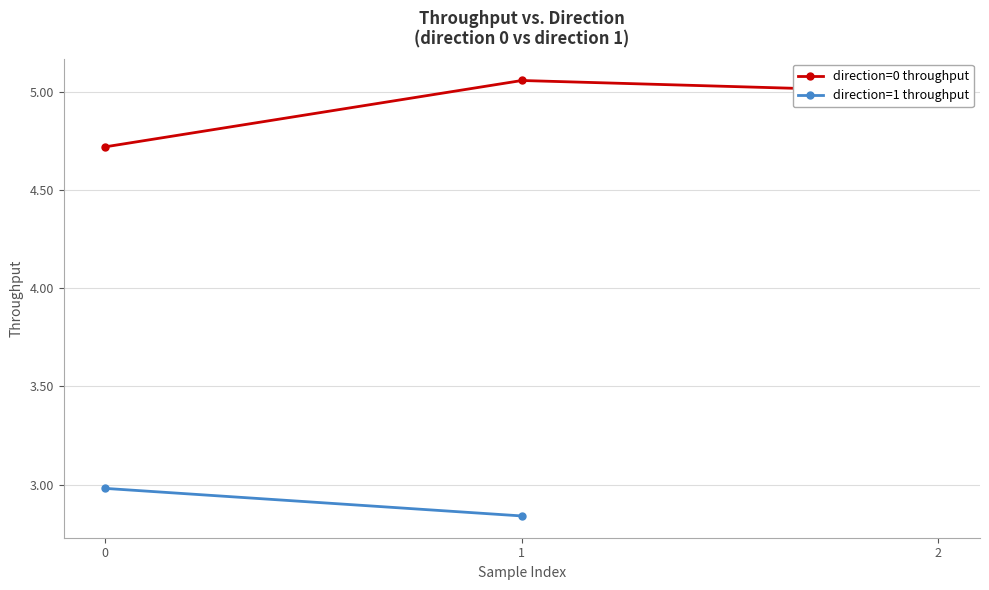

Reading left to right, list all the values displayed in this chart.

0=4.7	1=5.1	2=5.0